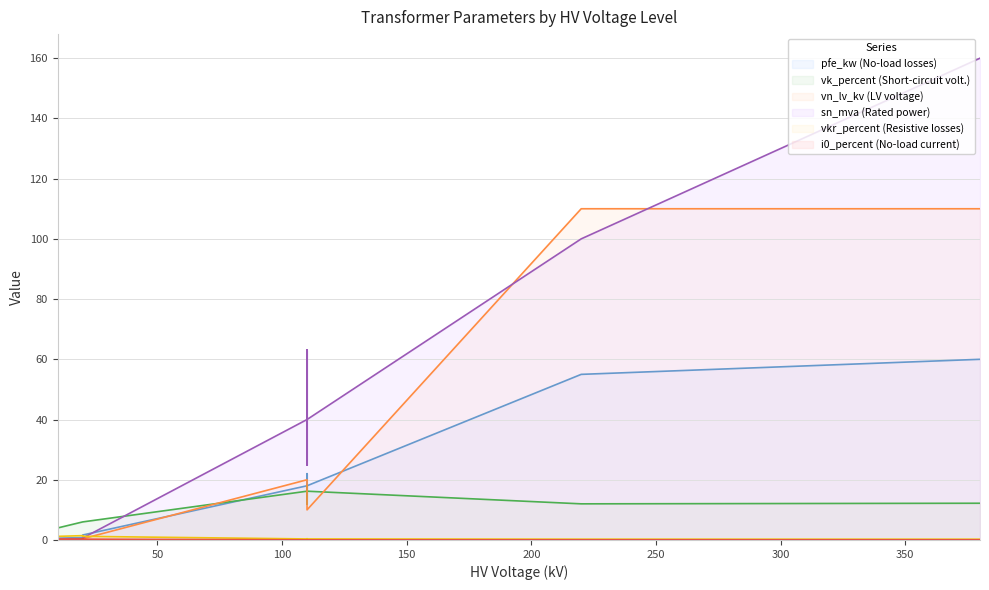

List the series in order of their peak value, highest first.

sn_mva, vn_lv_kv, pfe_kw, vk_percent, vkr_percent, i0_percent